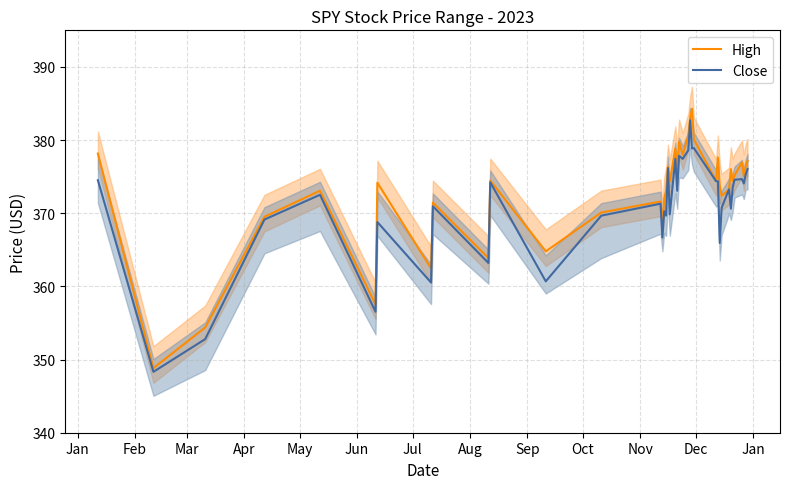

What is the highest value of the High series?

384.3